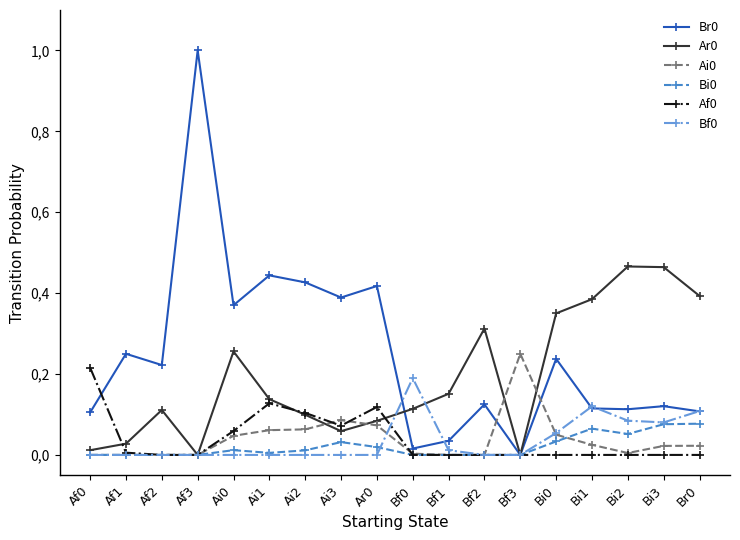

What position from the left is Bi0?

14